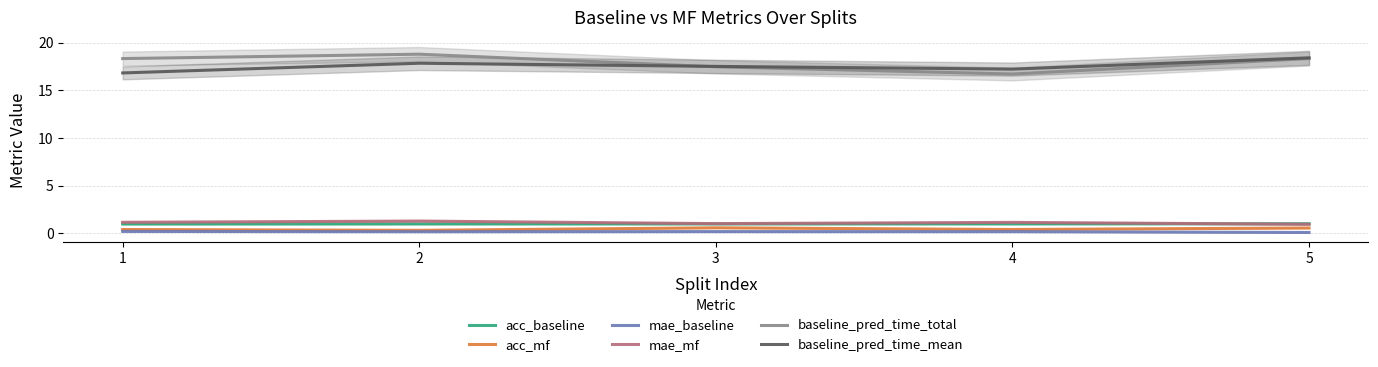

Reading left to right, transcribe all the data shown in this chart.

acc_baseline: 1.0	1.0	1.0	1.0	1.0
acc_mf: 0.4	0.3	0.6	0.4	0.5
mae_baseline: 0.2	0.1	0.2	0.2	0.1
mae_mf: 1.1	1.3	1.0	1.1	0.9
baseline_pred_time_total: 18.3	18.8	17.5	16.7	18.3
baseline_pred_time_mean: 16.8	17.8	17.5	17.2	18.4